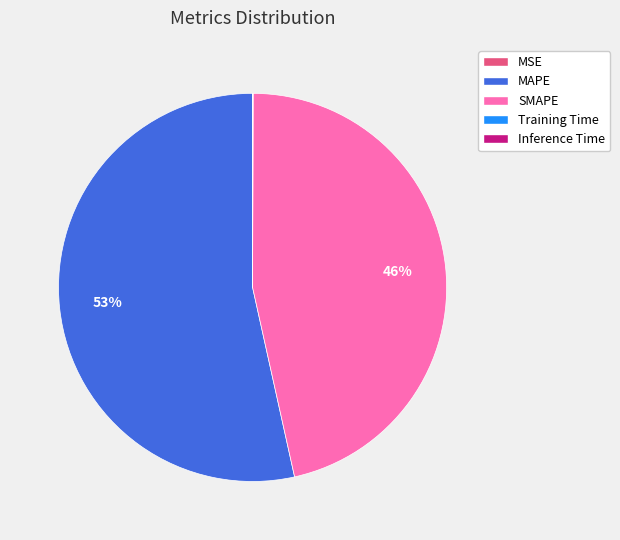

True or false: MAPE accounts for 53% of the total.

True